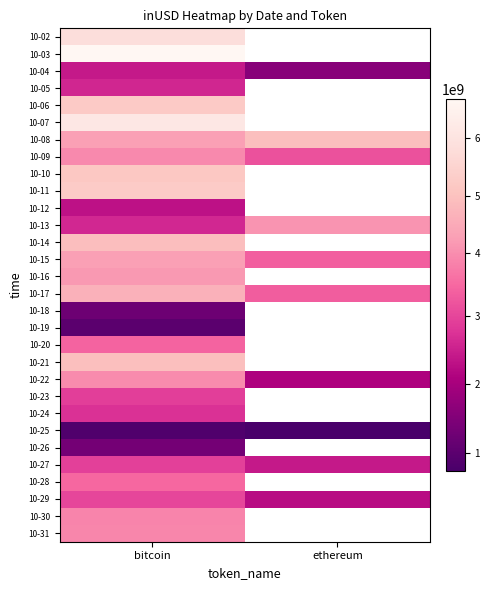

What value does the 10-02 series have at bitcoin?

5805945279.1